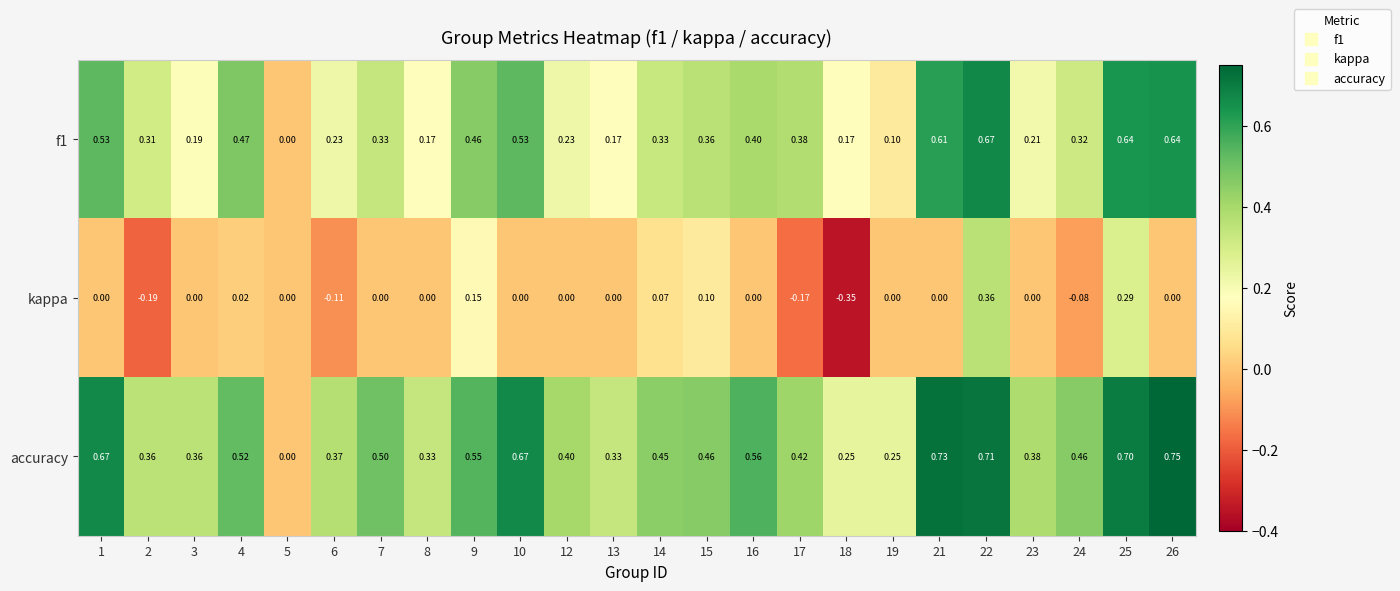

Rank the series at 22 from lowest to highest value.

kappa, f1, accuracy